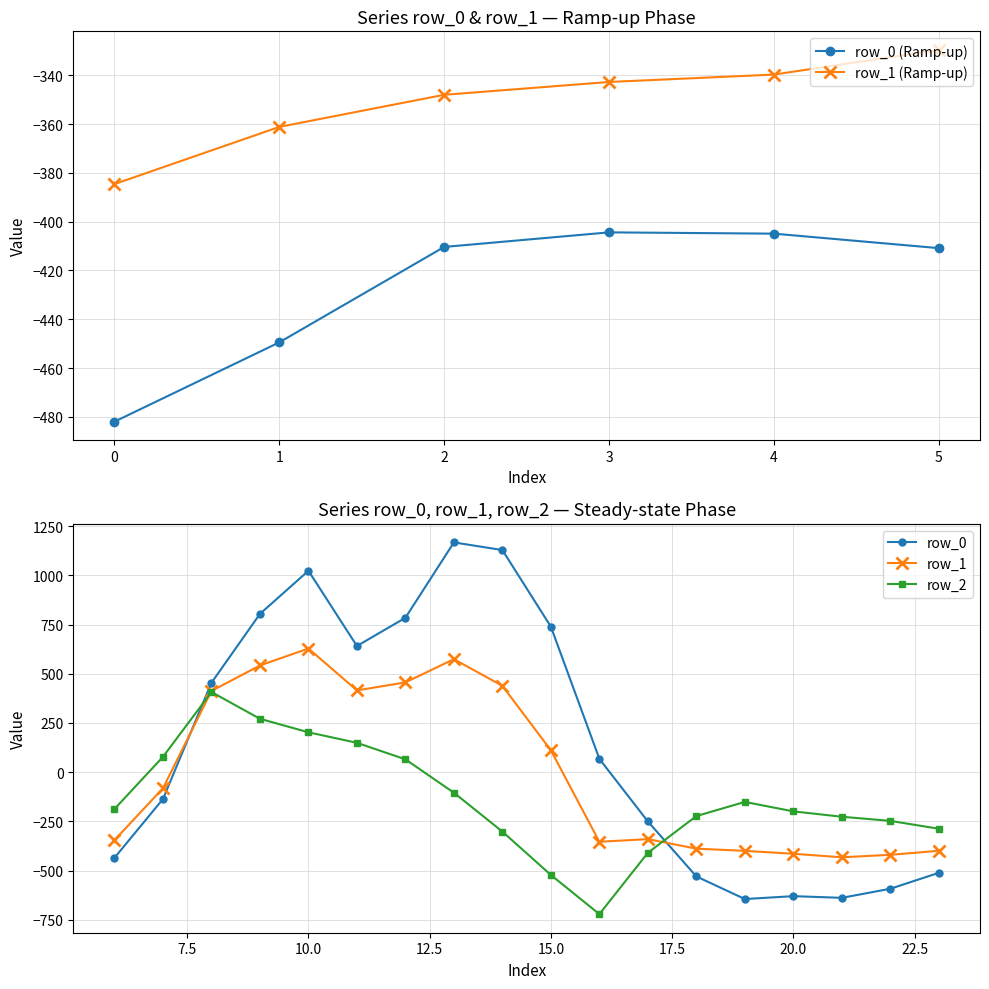

Is the value of row_0 (Ramp-up) at 4 greater than the value of row_1 (Ramp-up) at 1?

No